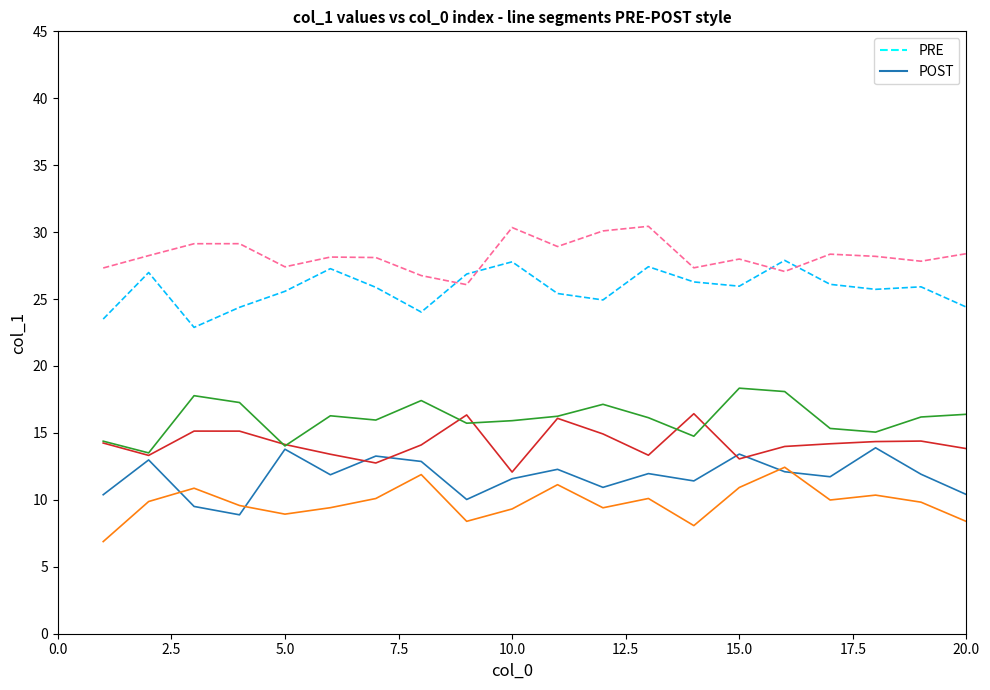

What is the value of the POST point at the 16th from the left?

12.1